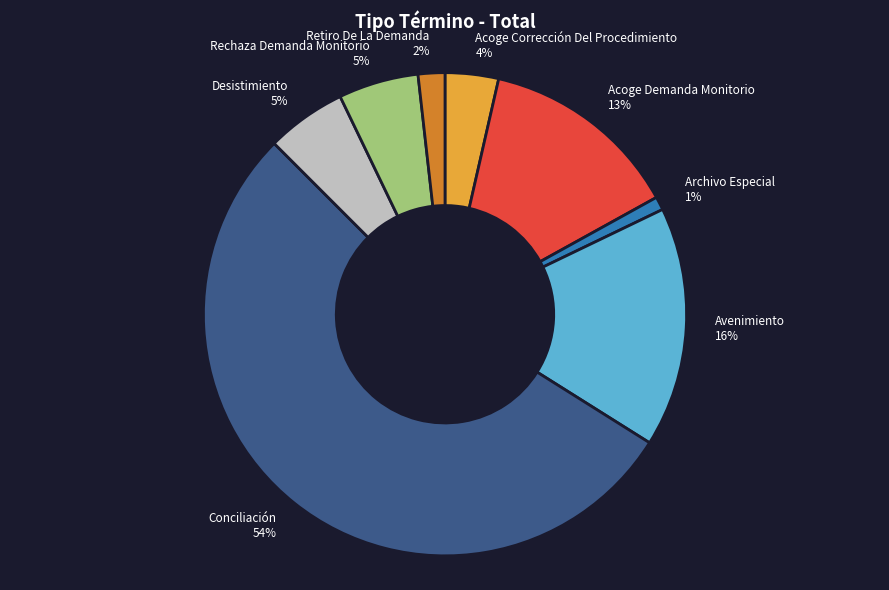

How many segments does this pie chart have?

8